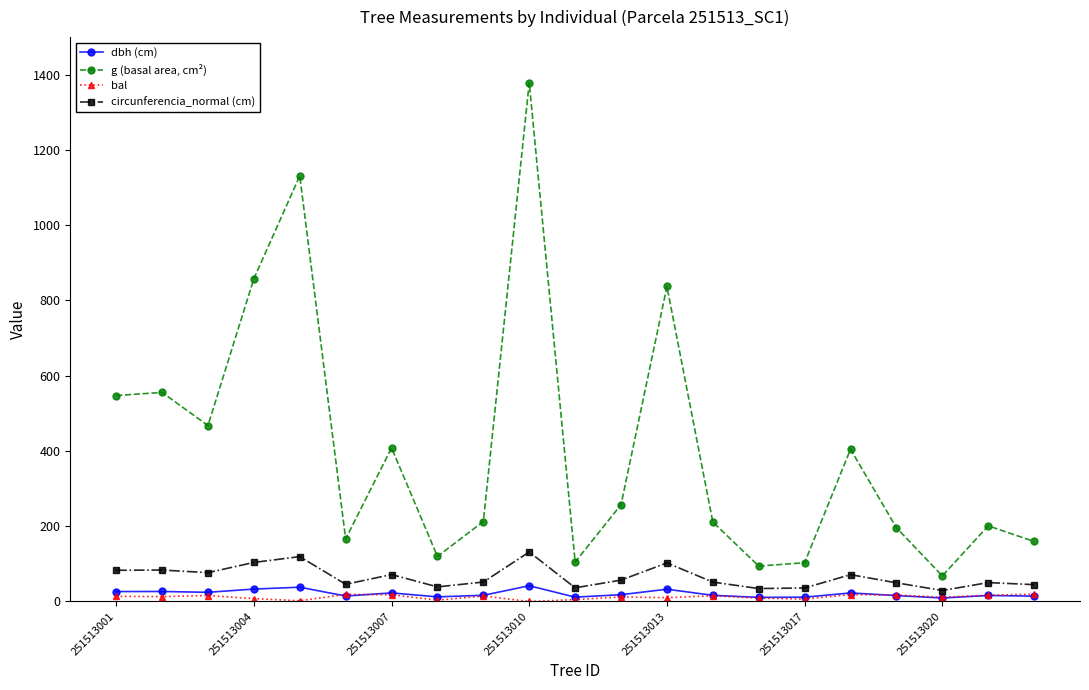

Which series has the largest total across all categories?

g (basal area, cm²)